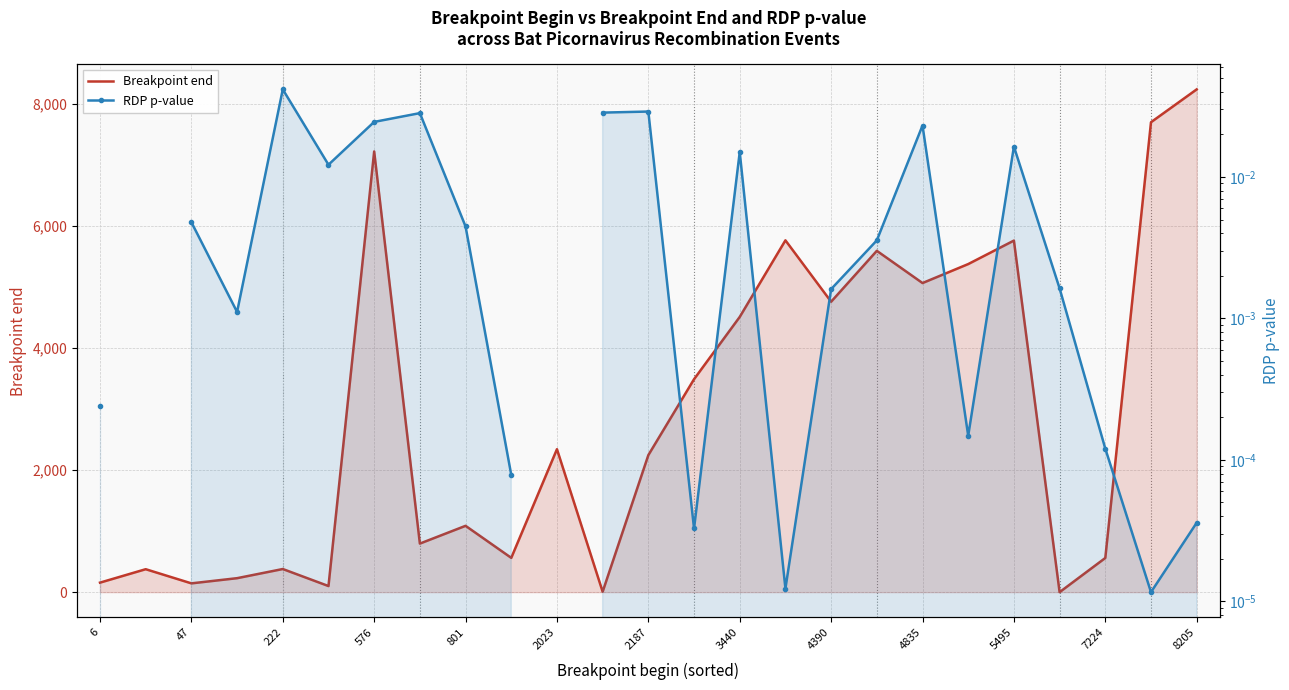

What is the difference between the highest and lowest values at 5495?

5762.0